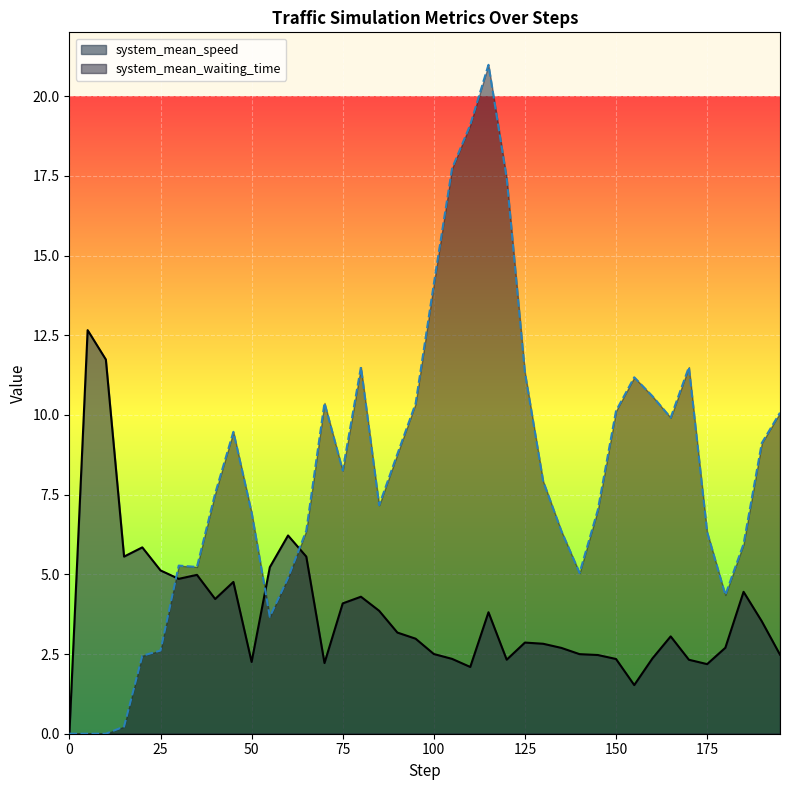

What are all the series names shown in the legend?

system_mean_speed, system_mean_waiting_time